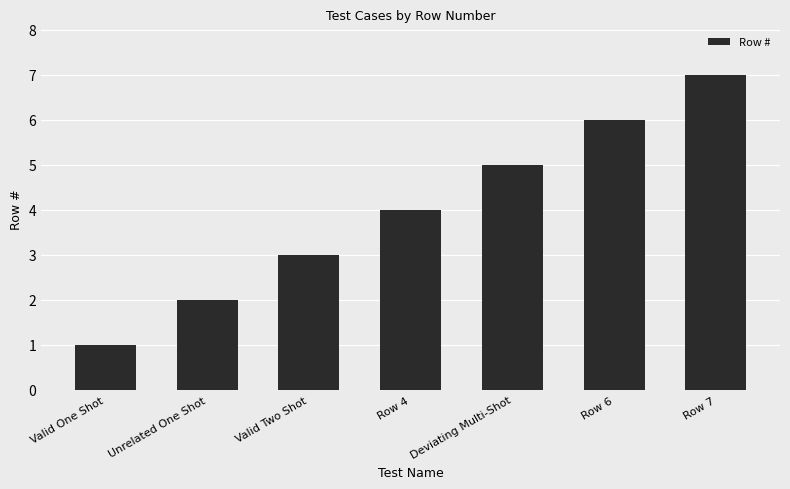

Approximately how many times larger is the value at Unrelated One Shot compared to Deviating Multi-Shot?

0.4